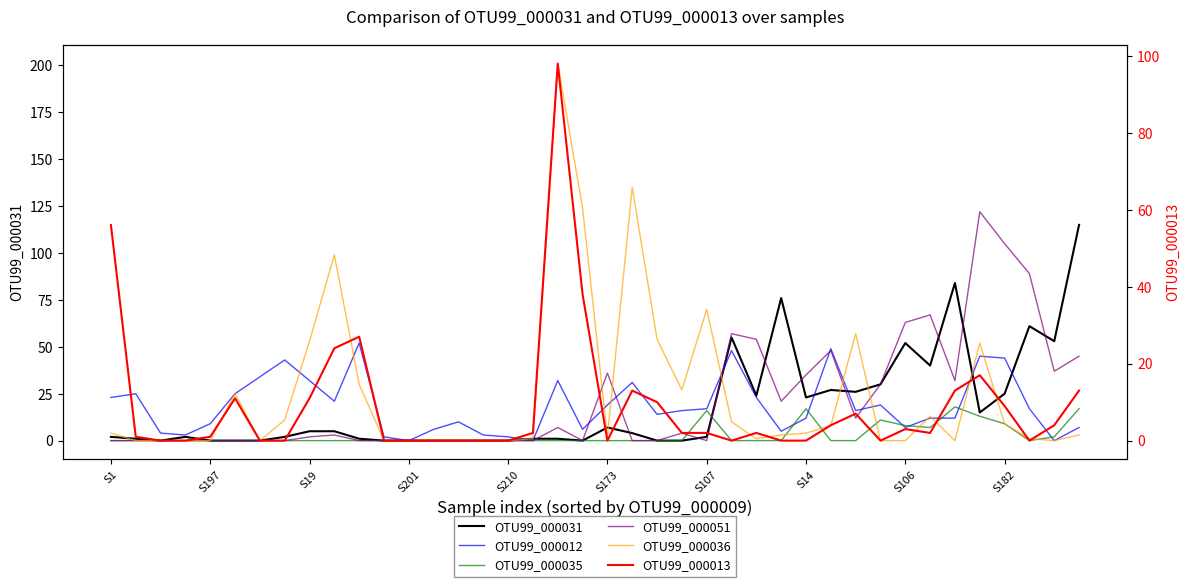

How many lines are shown in the chart?

6